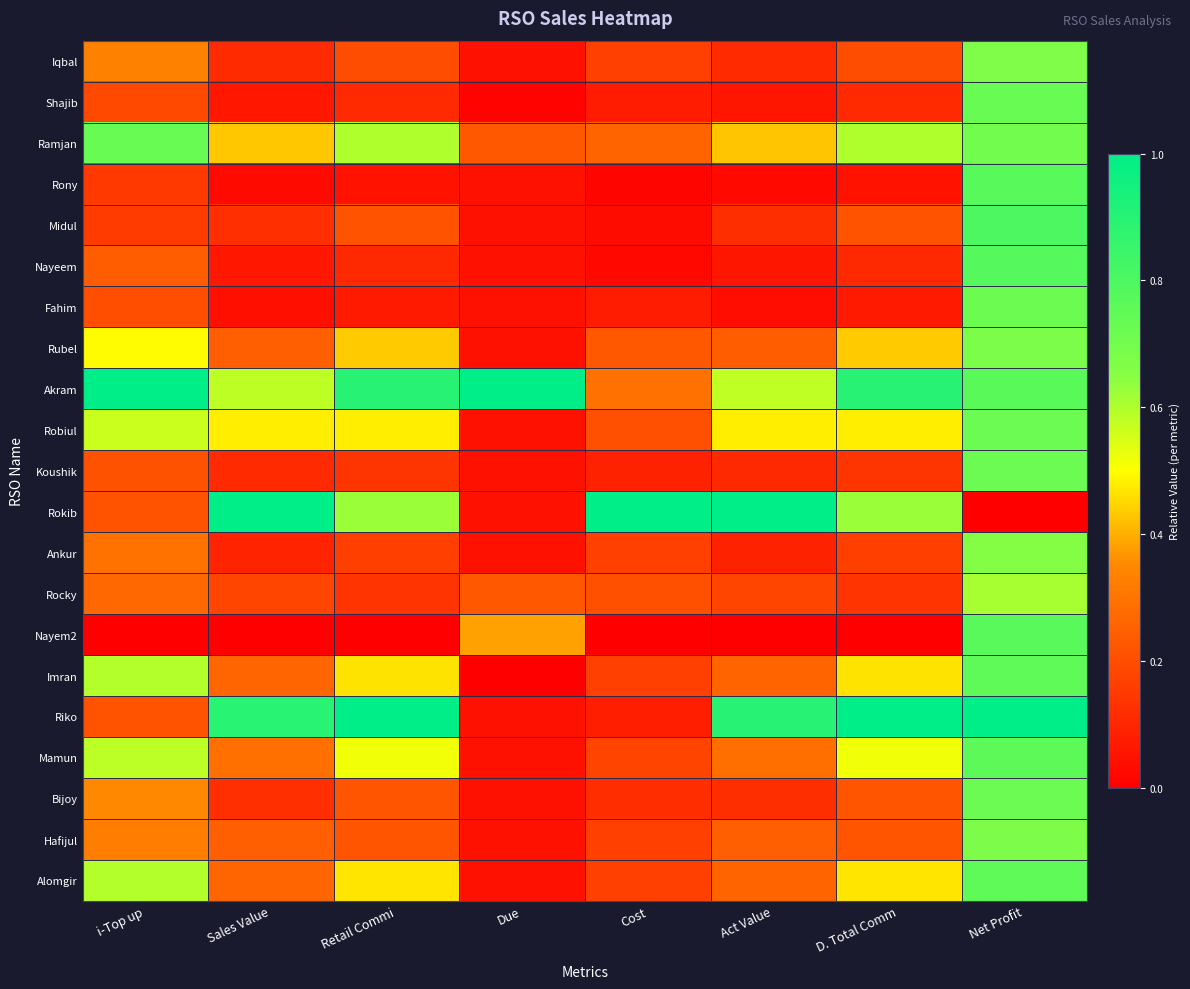

Reading left to right, list all the values displayed in this chart.

Iqbal: i-Top up=0.3	Sales Value=0.1	Retail Commi=0.2	Due=0.0	Cost=0.2	Act Value=0.1	D. Total Comm=0.2	Net Profit=0.7
Shajib: i-Top up=0.2	Sales Value=0.1	Retail Commi=0.1	Due=0.0	Cost=0.1	Act Value=0.1	D. Total Comm=0.1	Net Profit=0.7
Ramjan: i-Top up=0.7	Sales Value=0.4	Retail Commi=0.6	Due=0.2	Cost=0.3	Act Value=0.4	D. Total Comm=0.6	Net Profit=0.7
Rony: i-Top up=0.1	Sales Value=0.0	Retail Commi=0.0	Due=0.0	Cost=0.0	Act Value=0.0	D. Total Comm=0.0	Net Profit=0.8
Midul: i-Top up=0.2	Sales Value=0.1	Retail Commi=0.2	Due=0.0	Cost=0.0	Act Value=0.1	D. Total Comm=0.2	Net Profit=0.8
Nayeem: i-Top up=0.2	Sales Value=0.1	Retail Commi=0.1	Due=0.0	Cost=0.0	Act Value=0.1	D. Total Comm=0.1	Net Profit=0.8
Fahim: i-Top up=0.2	Sales Value=0.0	Retail Commi=0.1	Due=0.0	Cost=0.1	Act Value=0.0	D. Total Comm=0.1	Net Profit=0.7
Rubel: i-Top up=0.5	Sales Value=0.2	Retail Commi=0.4	Due=0.0	Cost=0.2	Act Value=0.2	D. Total Comm=0.4	Net Profit=0.7
Akram: i-Top up=1.0	Sales Value=0.6	Retail Commi=0.9	Due=1.0	Cost=0.3	Act Value=0.6	D. Total Comm=0.9	Net Profit=0.8
Robiul: i-Top up=0.6	Sales Value=0.5	Retail Commi=0.5	Due=0.0	Cost=0.2	Act Value=0.5	D. Total Comm=0.5	Net Profit=0.7
Koushik: i-Top up=0.2	Sales Value=0.1	Retail Commi=0.1	Due=0.0	Cost=0.1	Act Value=0.1	D. Total Comm=0.1	Net Profit=0.7
Rokib: i-Top up=0.2	Sales Value=1.0	Retail Commi=0.6	Due=0.0	Cost=1.0	Act Value=1.0	D. Total Comm=0.6	Net Profit=0.0
Ankur: i-Top up=0.3	Sales Value=0.1	Retail Commi=0.2	Due=0.0	Cost=0.2	Act Value=0.1	D. Total Comm=0.2	Net Profit=0.7
Rocky: i-Top up=0.3	Sales Value=0.2	Retail Commi=0.1	Due=0.2	Cost=0.2	Act Value=0.2	D. Total Comm=0.1	Net Profit=0.6
Nayem2: i-Top up=0.0	Sales Value=0.0	Retail Commi=0.0	Due=0.4	Cost=0.0	Act Value=0.0	D. Total Comm=0.0	Net Profit=0.8
Imran: i-Top up=0.6	Sales Value=0.3	Retail Commi=0.5	Due=0.0	Cost=0.2	Act Value=0.3	D. Total Comm=0.5	Net Profit=0.8
Riko: i-Top up=0.2	Sales Value=0.9	Retail Commi=1.0	Due=0.0	Cost=0.1	Act Value=0.9	D. Total Comm=1.0	Net Profit=1.0
Mamun: i-Top up=0.6	Sales Value=0.3	Retail Commi=0.5	Due=0.0	Cost=0.2	Act Value=0.3	D. Total Comm=0.5	Net Profit=0.8
Bijoy: i-Top up=0.3	Sales Value=0.1	Retail Commi=0.2	Due=0.0	Cost=0.1	Act Value=0.1	D. Total Comm=0.2	Net Profit=0.7
Hafijul: i-Top up=0.3	Sales Value=0.2	Retail Commi=0.2	Due=0.0	Cost=0.2	Act Value=0.2	D. Total Comm=0.2	Net Profit=0.7
Alomgir: i-Top up=0.6	Sales Value=0.3	Retail Commi=0.5	Due=0.0	Cost=0.2	Act Value=0.3	D. Total Comm=0.5	Net Profit=0.8